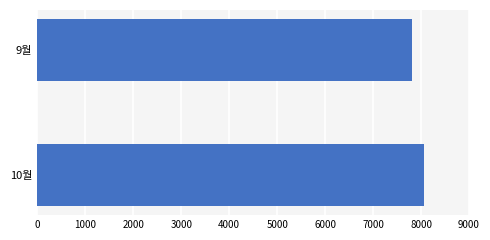

How many values are between 7810 and 8060?

2